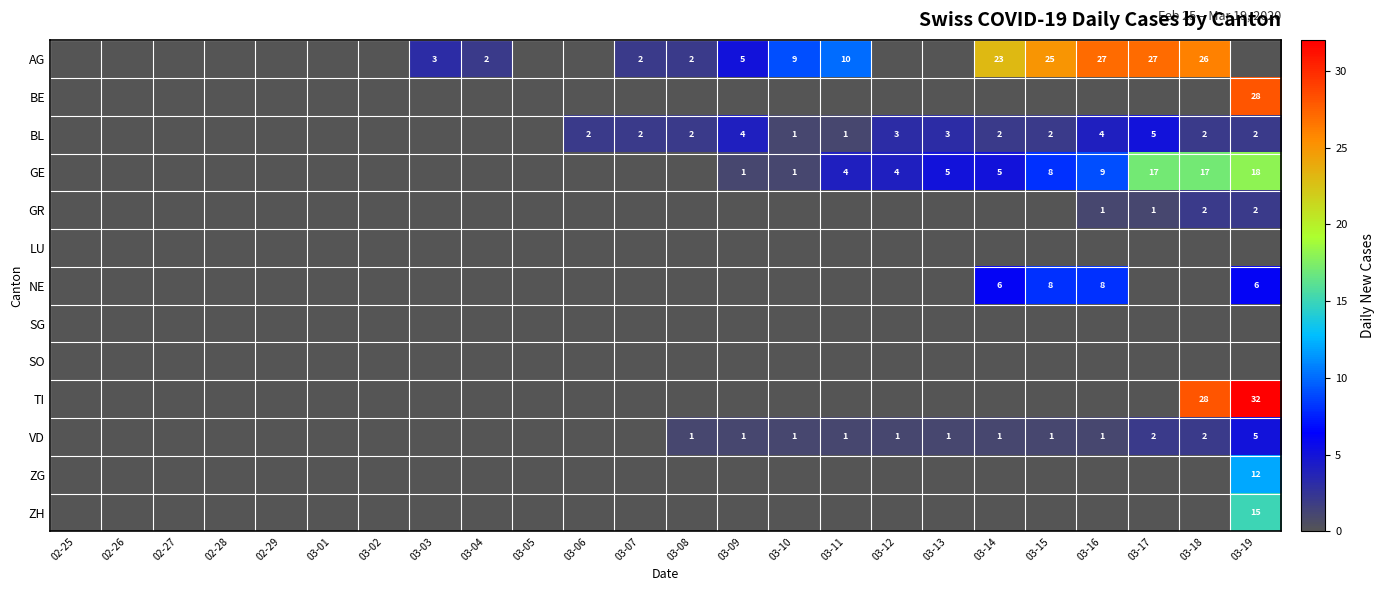

Is it true that VD equals 1 at 03-18?

False